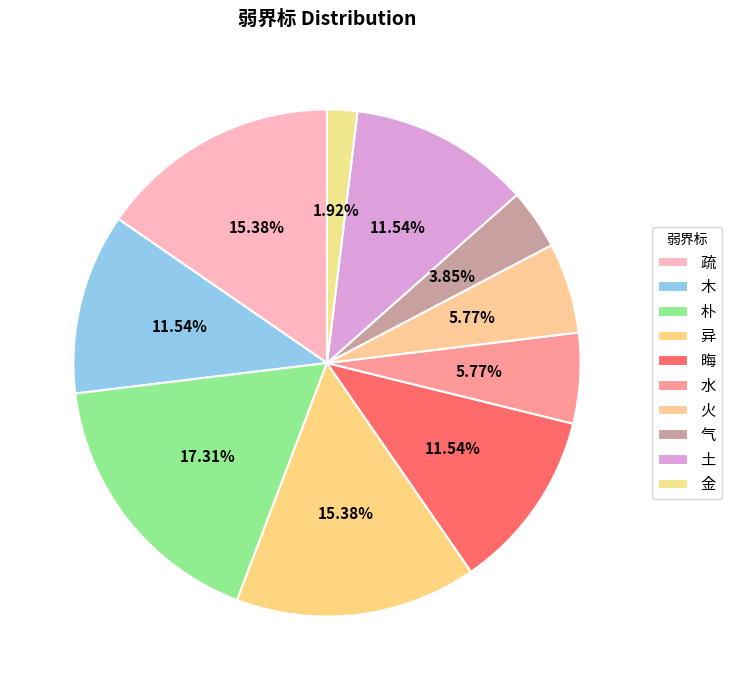

Rank the categories by value from highest to lowest.

朴, 疏, 异, 木, 晦, 土, 水, 火, 气, 金